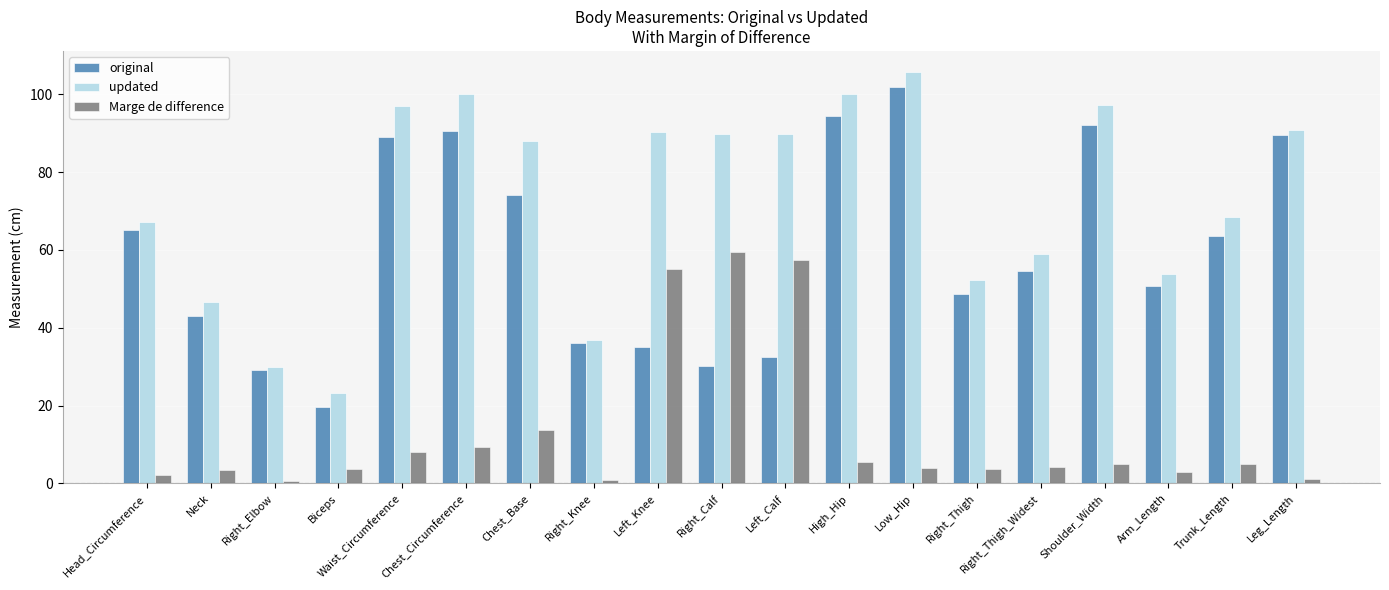

What is the difference between the highest and lowest values at Neck?

42.9